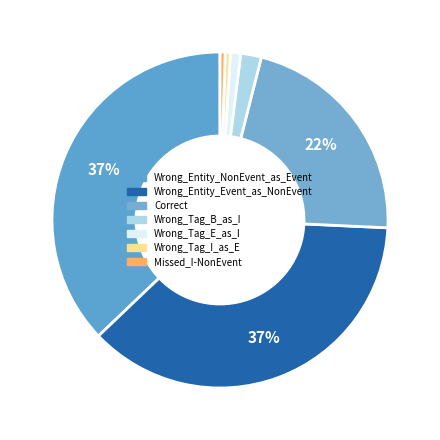

To the nearest percent, what is the difference between the largest and smallest slice percentages?

37%